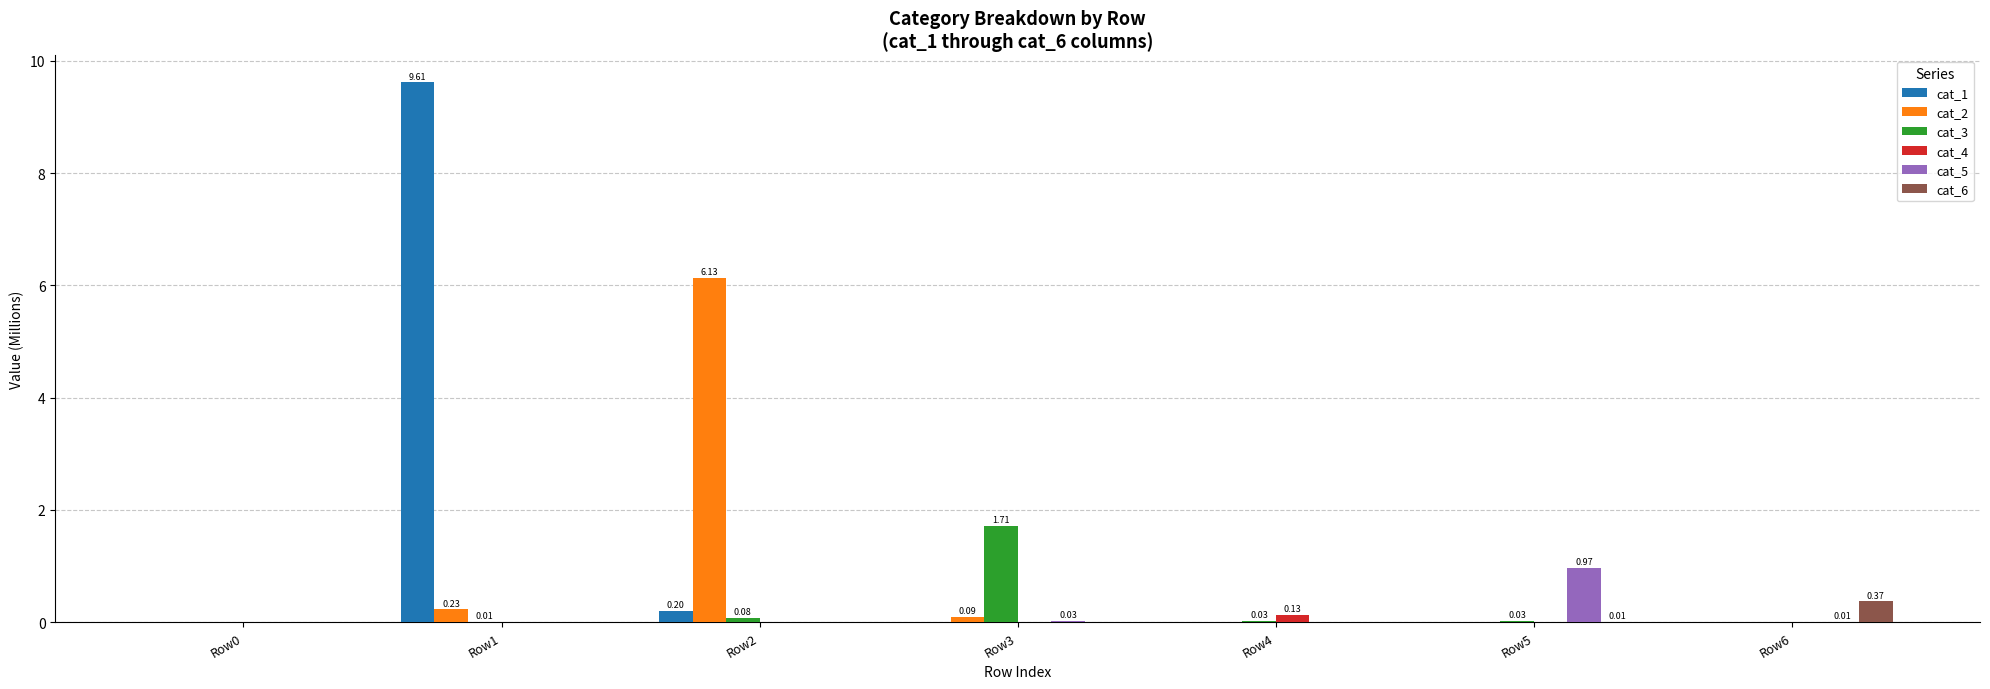

What is the maximum value shown in the chart?

9.6